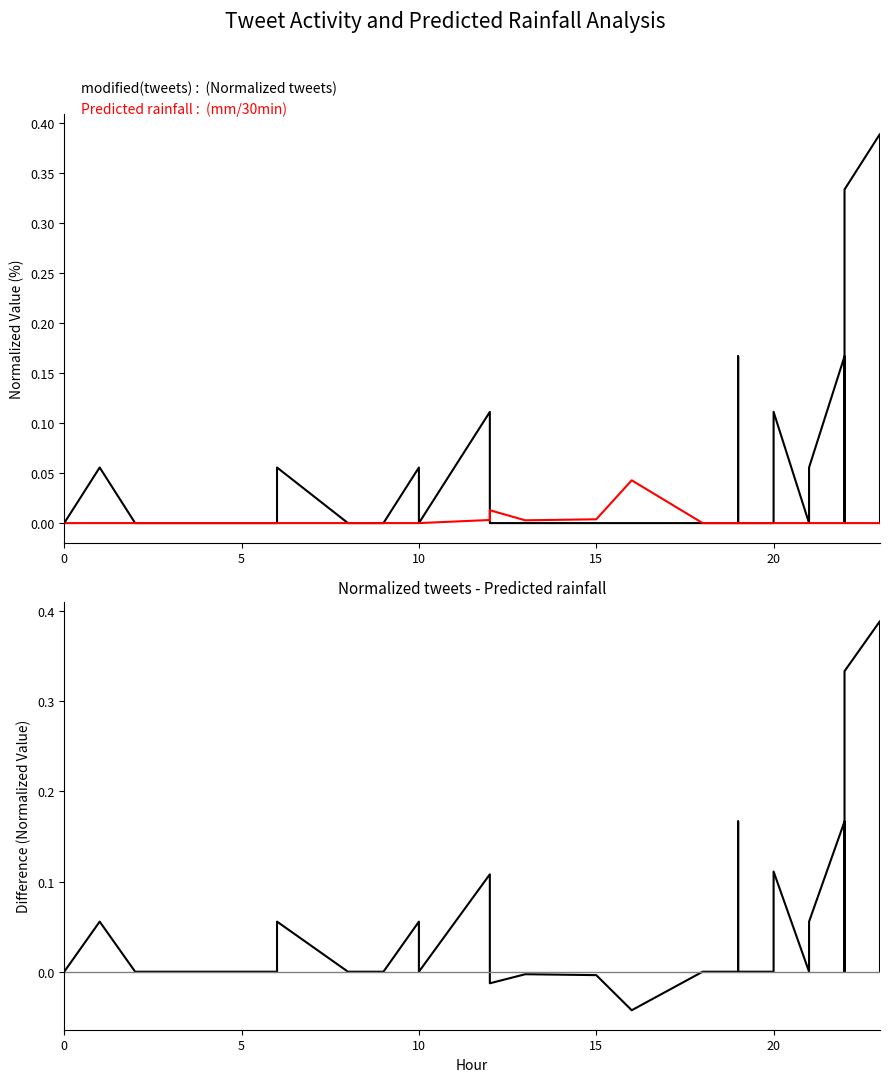

What are all the series names shown in the legend?

Normalized tweets, Predicted next batch rainfall (mm/30min), Normalized tweets - Predicted rainfall